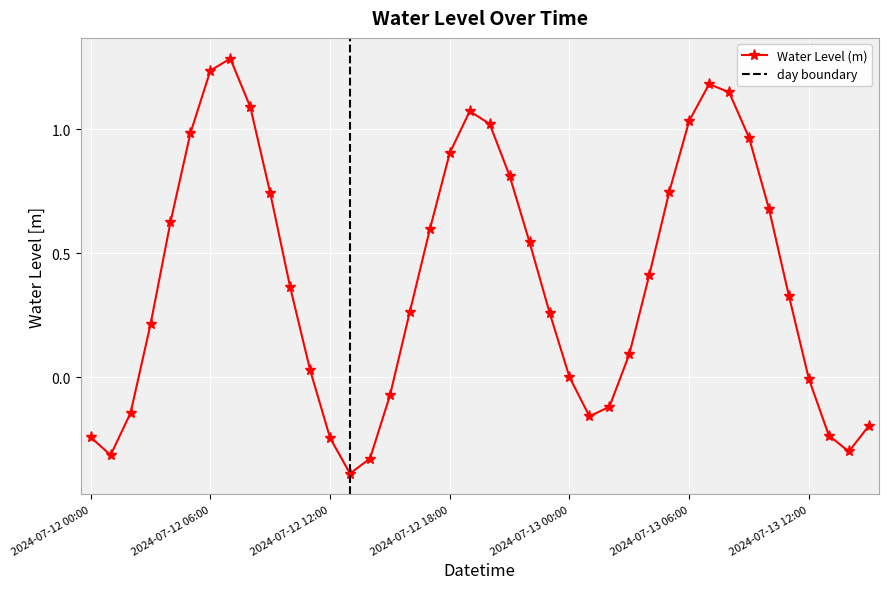

Reading right to left, transcribe all the data shown in this chart.

-0.2	-0.3	-0.2	-0.0	0.3	0.7	1.0	1.1	1.2	1.0	0.7	0.4	0.1	-0.1	-0.2	-0.0	0.3	0.5	0.8	1.0	1.1	0.9	0.6	0.3	-0.1	-0.3	-0.4	-0.2	0.0	0.4	0.7	1.1	1.3	1.2	1.0	0.6	0.2	-0.1	-0.3	-0.2